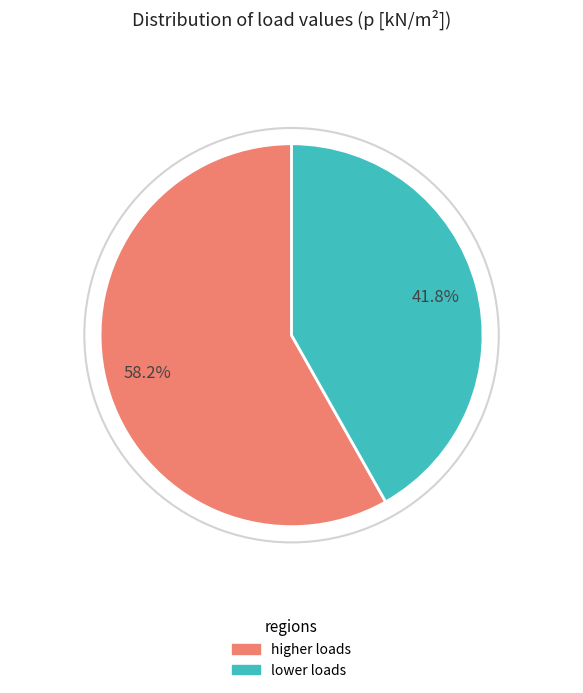

How many segments does this pie chart have?

2